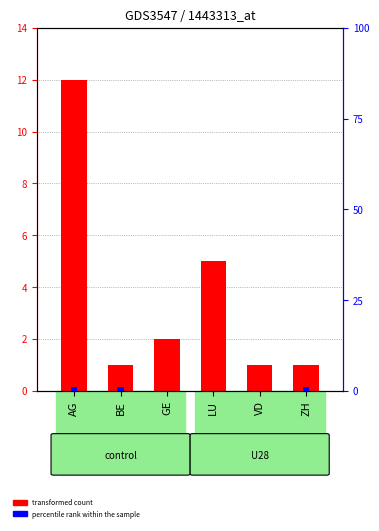

The value of transformed count at GE is 2.0. True or false?

True